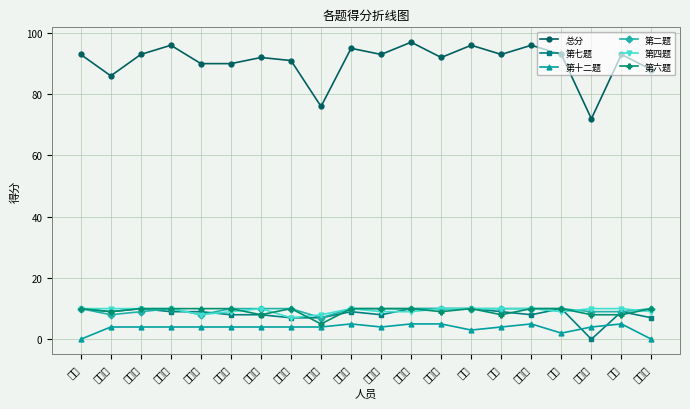

Is it true that 第十二题 equals 4 at 刘志轩?

True